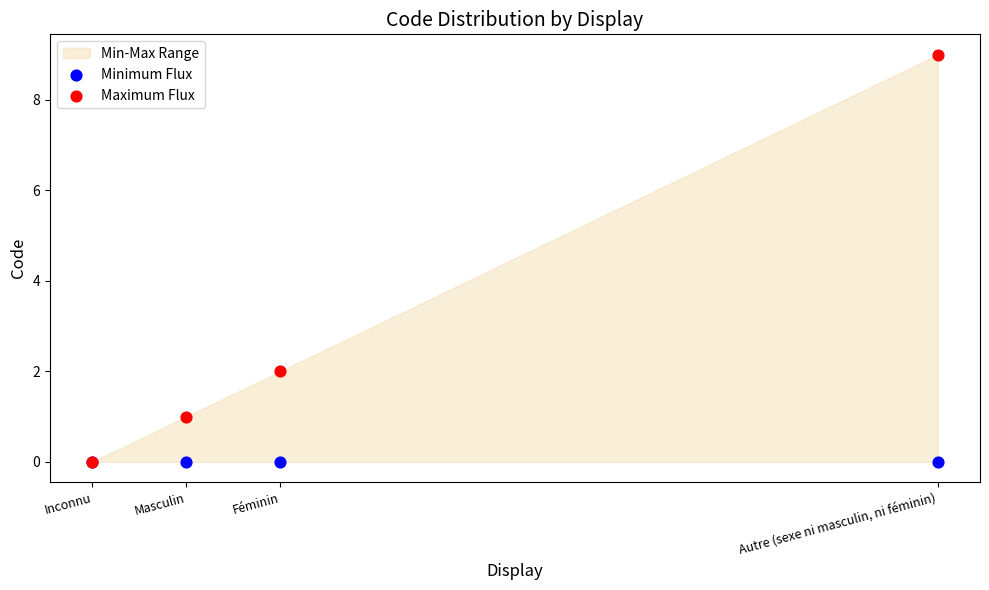

Which series reaches the minimum Y coordinate?

Minimum Flux